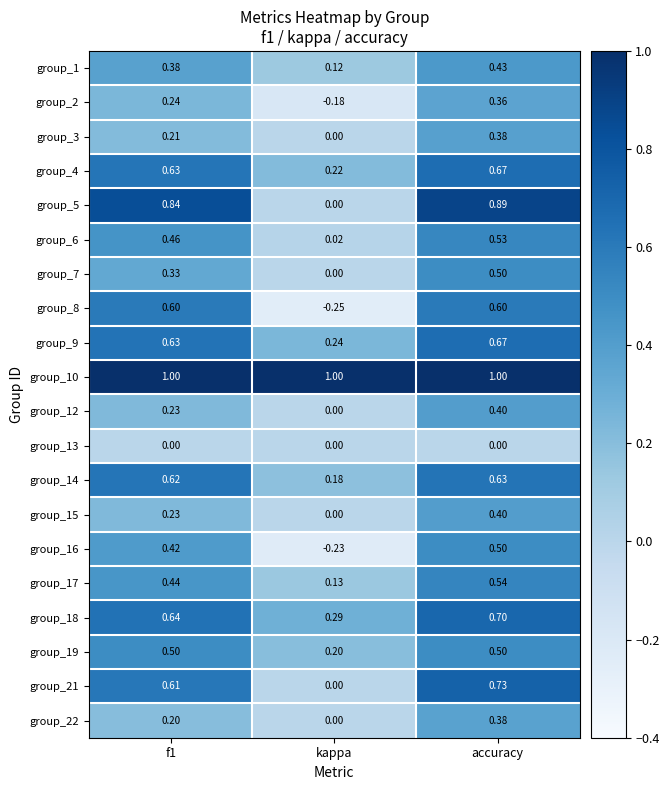

What is the total value across all series at f1?

9.2